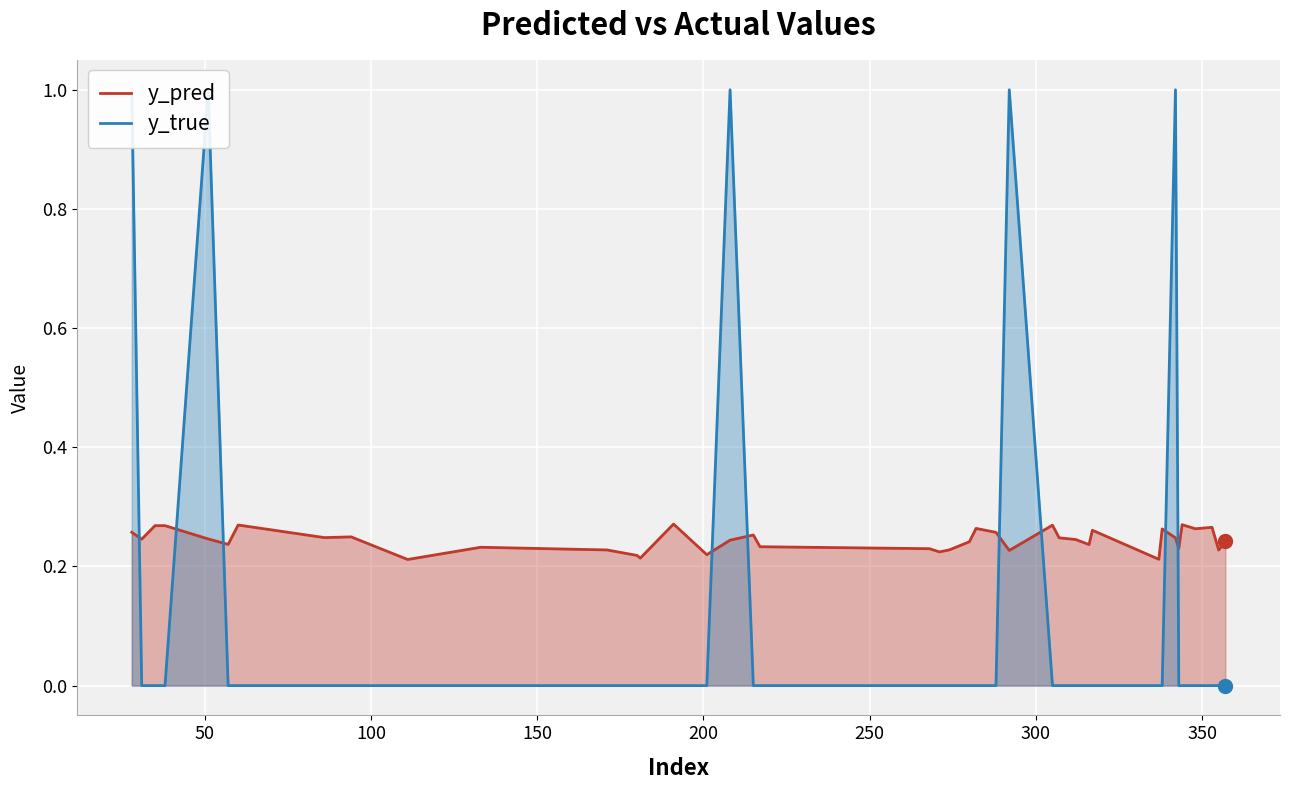

What are all the series names shown in the legend?

y_pred, y_true